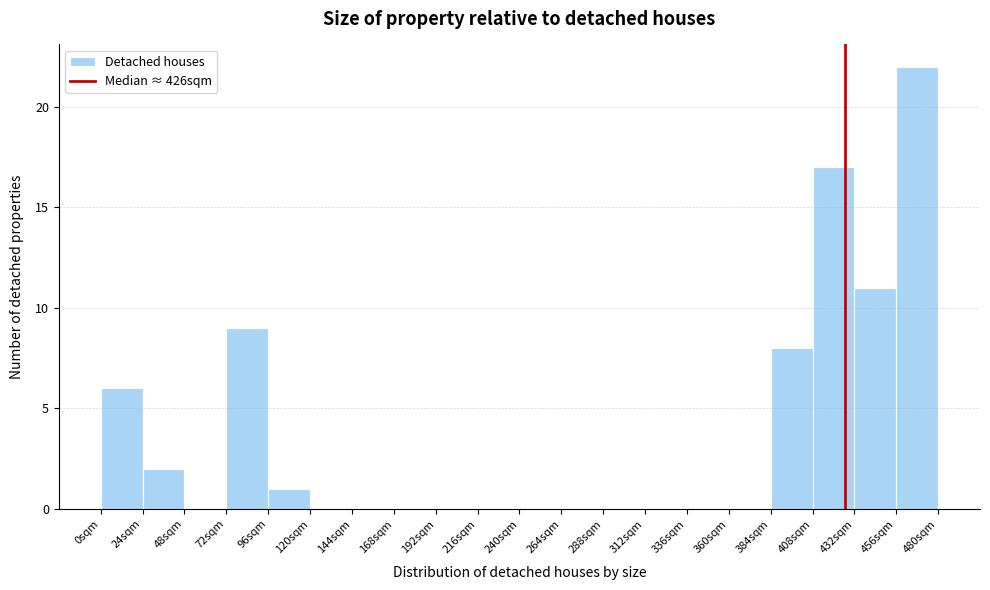

Reading left to right, transcribe this chart: for each bar, give the range it covers on the x-axis and its height. Neither the bar edges nor the heights are printed on the chart, so give them approximately, as read against the axes.

0 to 24: 6
24 to 48: 2
48 to 72: 0
72 to 96: 9
96 to 120: 1
120 to 144: 0
144 to 168: 0
168 to 192: 0
192 to 216: 0
216 to 240: 0
240 to 264: 0
264 to 288: 0
288 to 312: 0
312 to 336: 0
336 to 360: 0
360 to 384: 0
384 to 408: 8
408 to 432: 17
432 to 456: 11
456 to 480: 22